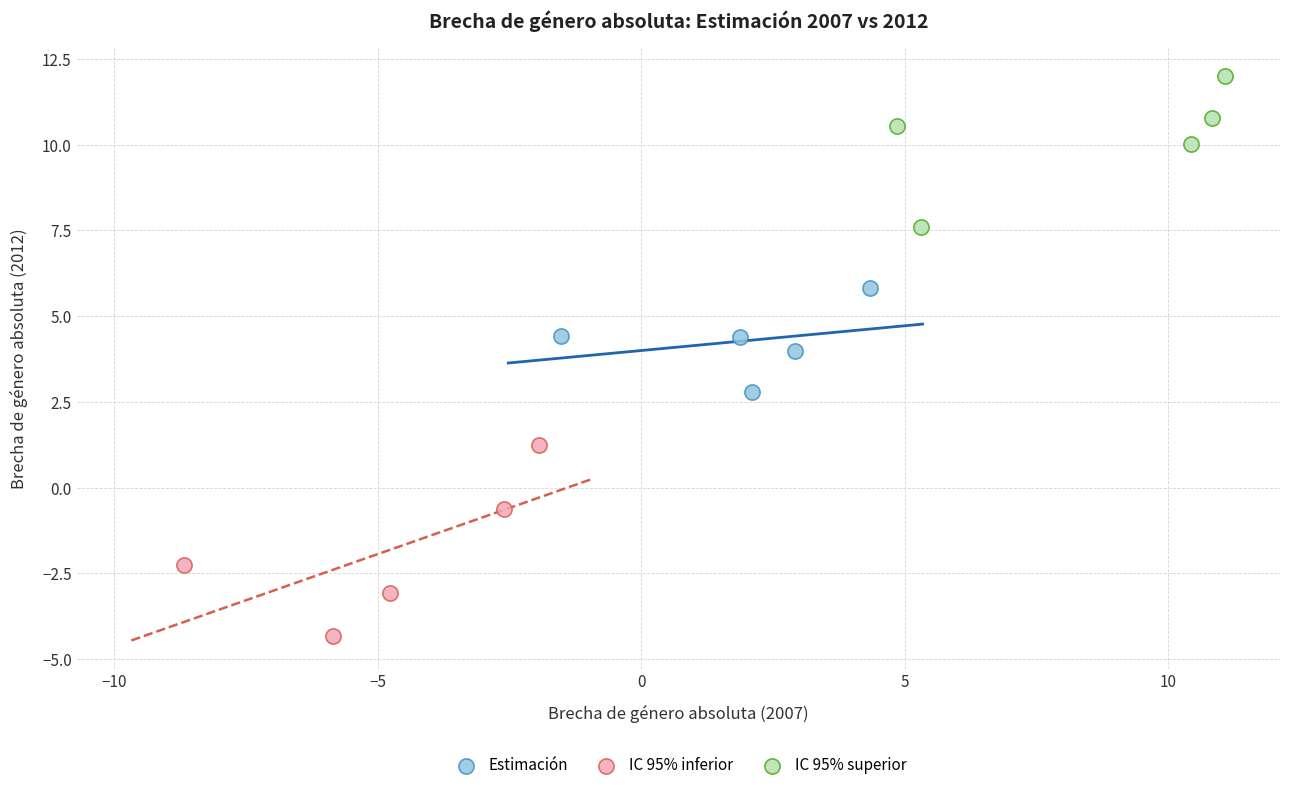

Which series reaches the maximum Y coordinate?

IC 95% superior